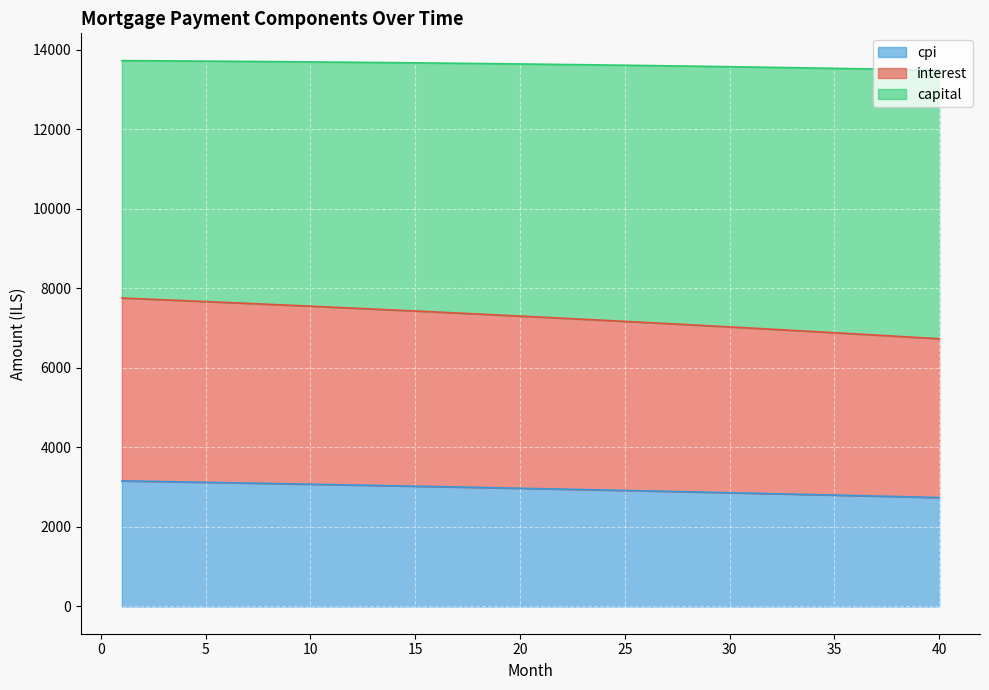

What is the difference between the highest and lowest values at 23?

10684.9